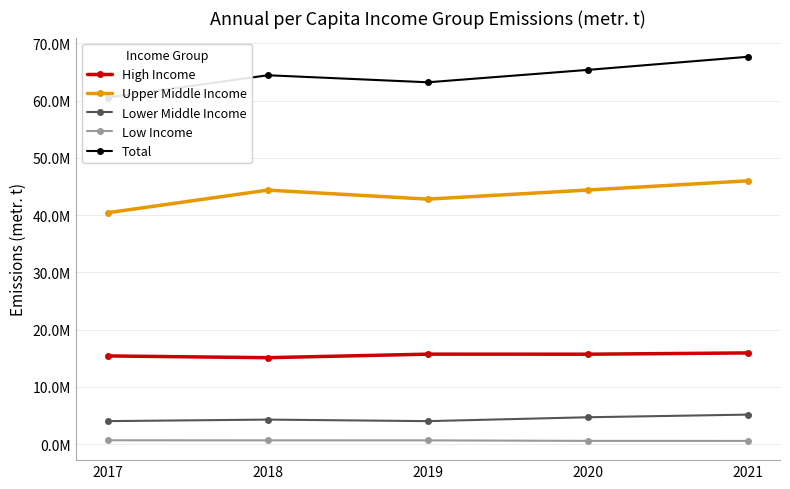

What is the spread (max minus min) of values at 2021?

67104069